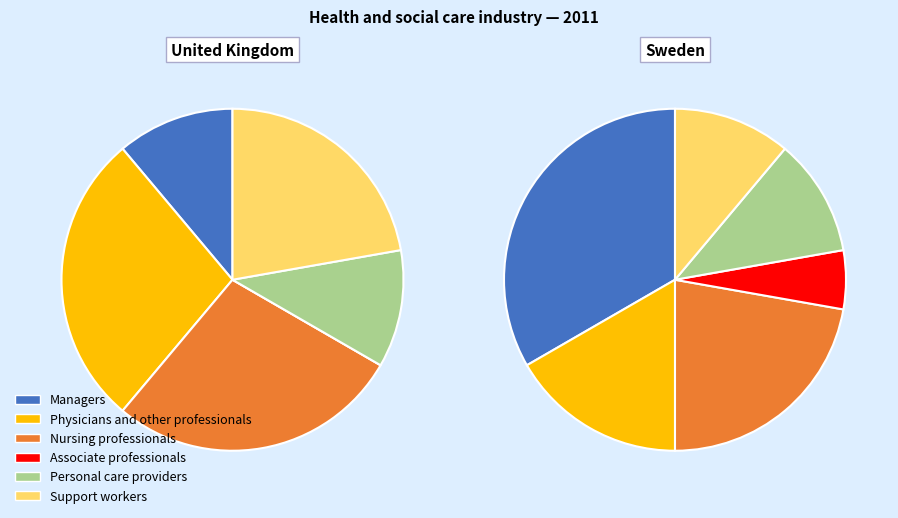

Is there a majority slice in this chart?

No